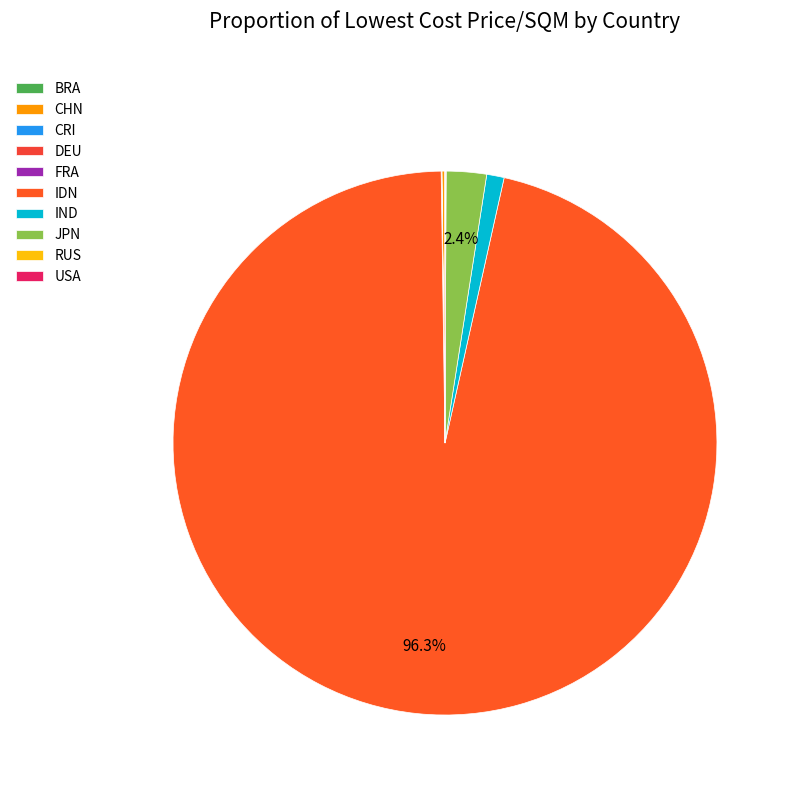

To the nearest percent, what is the average slice percentage?

10%